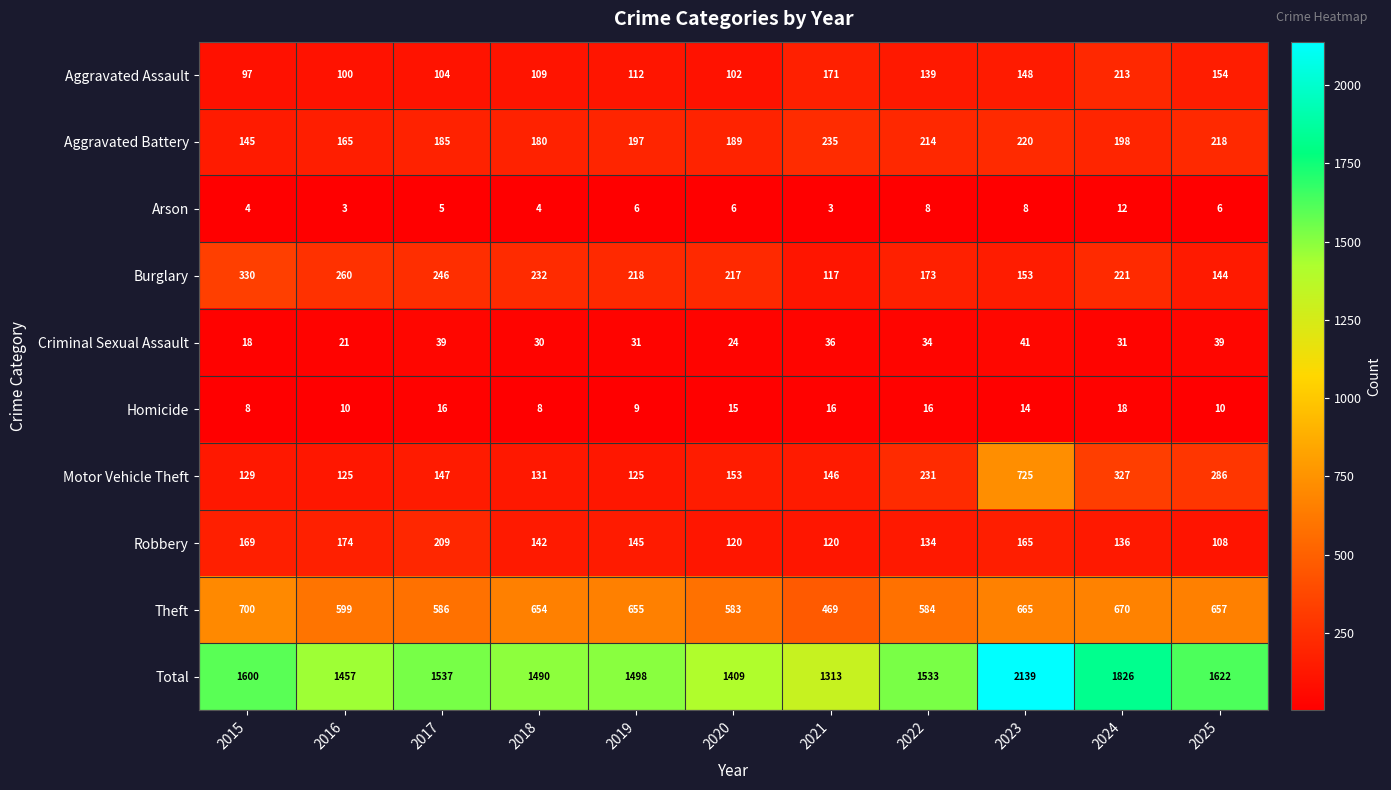

How many series are shown in this chart?

10